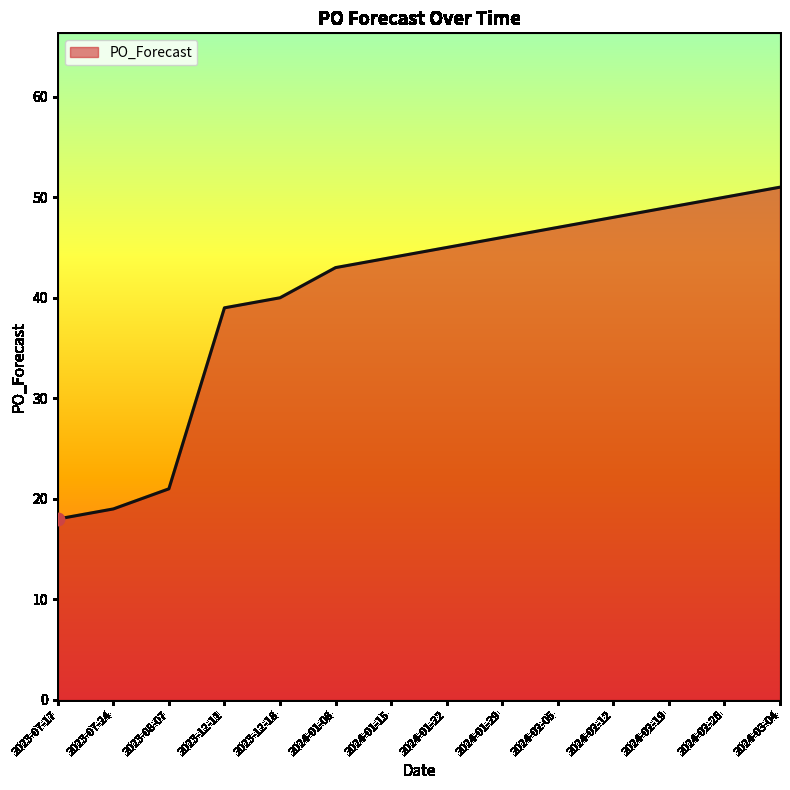

Between 2024-02-05 and 2023-12-18, which is larger?

2024-02-05